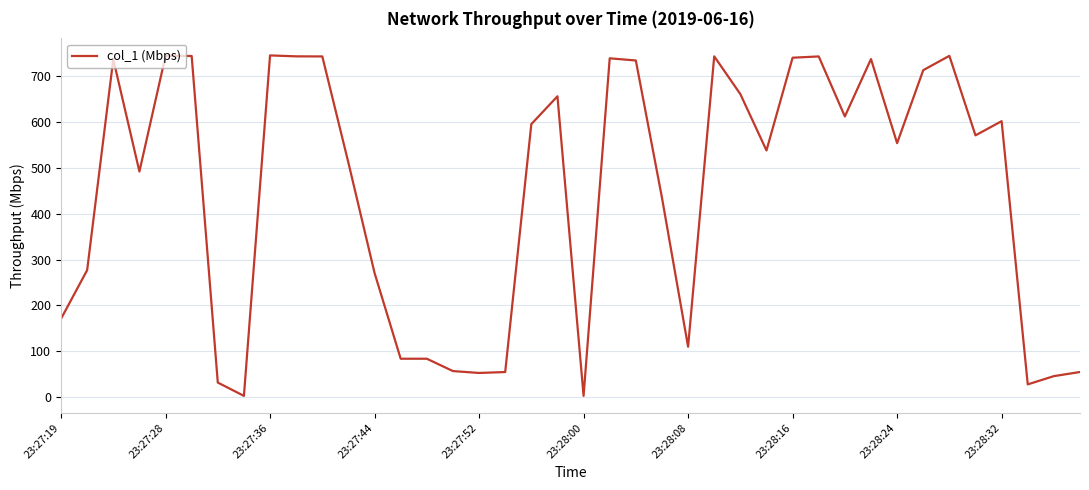

What is the greatest value displayed?

744.5